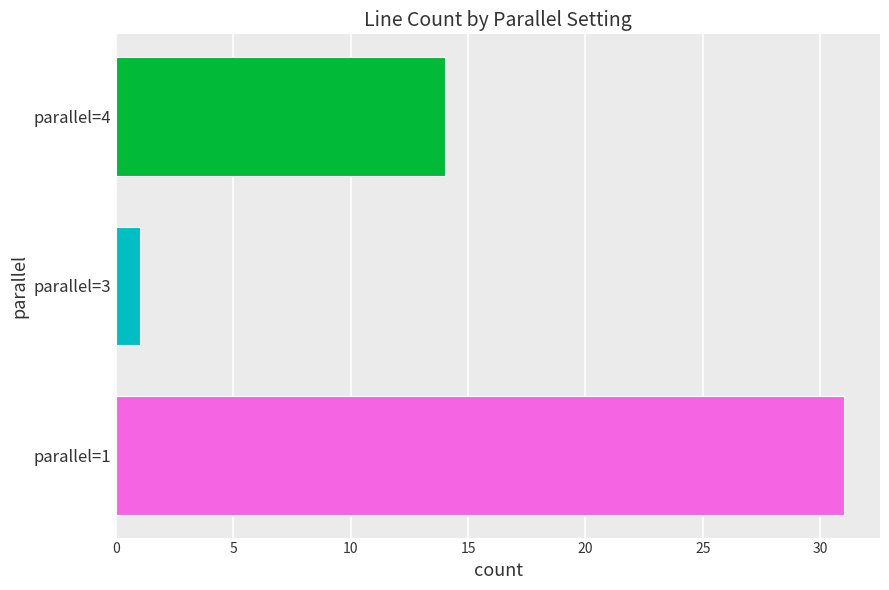

Reading top to bottom, list all the values displayed in this chart.

14	1	31